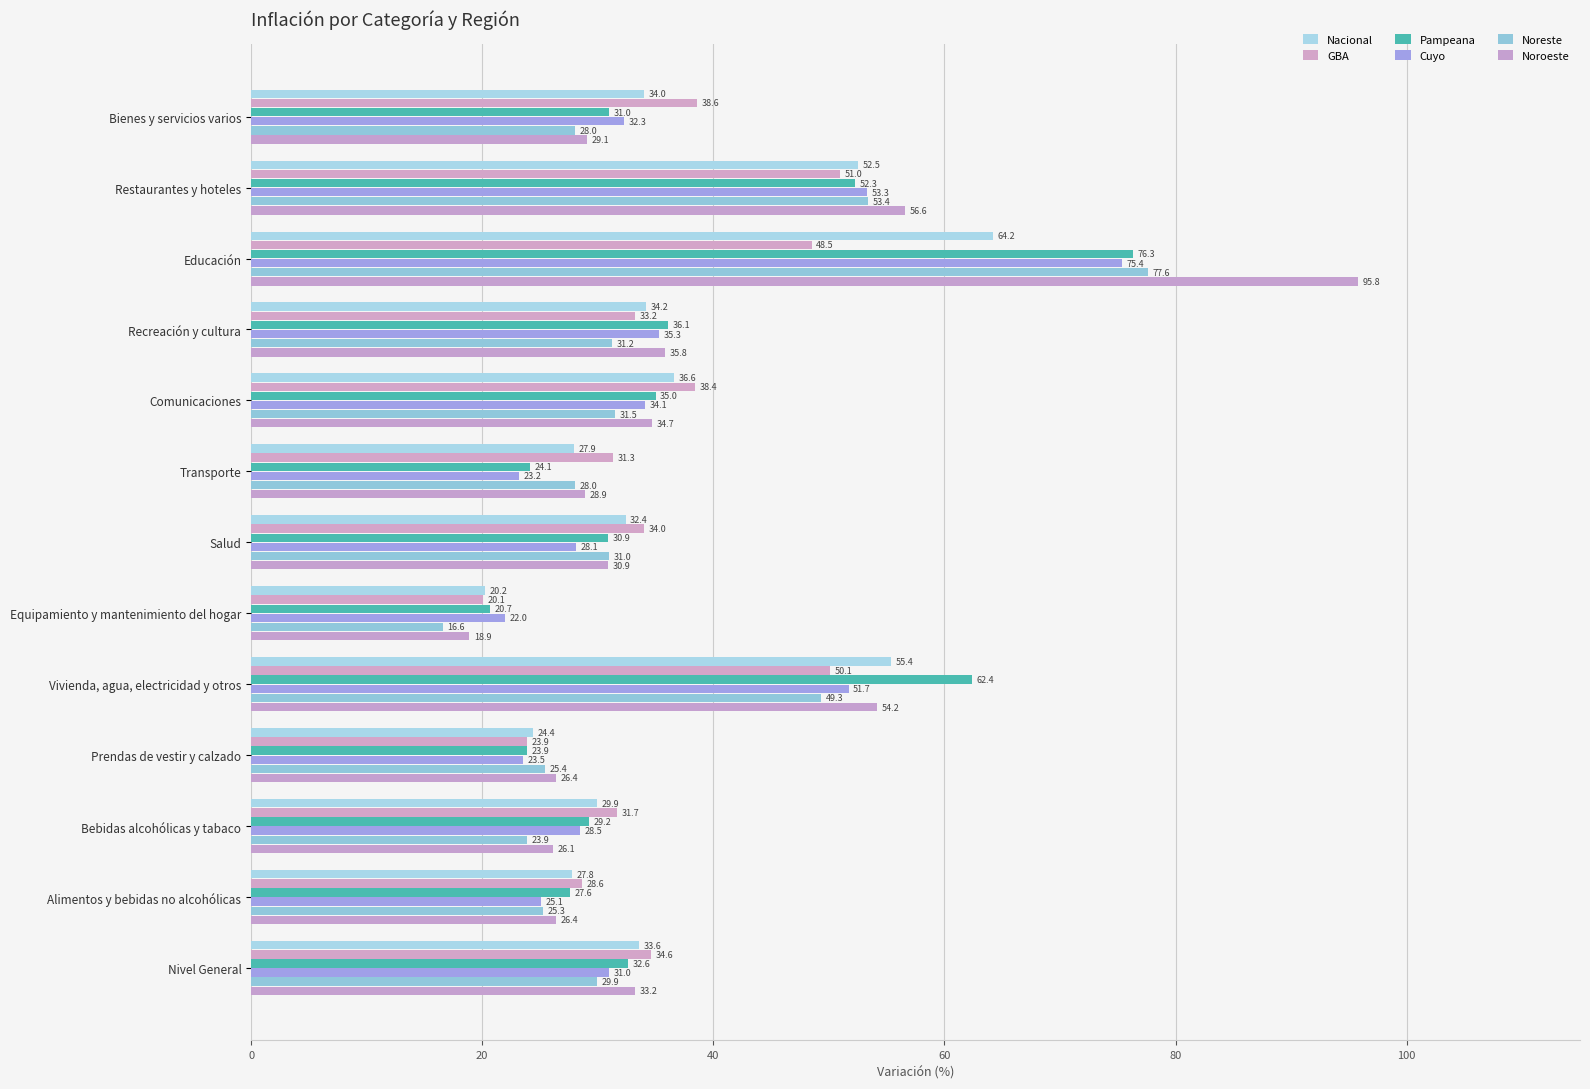

How many categories are shown in the chart?

13